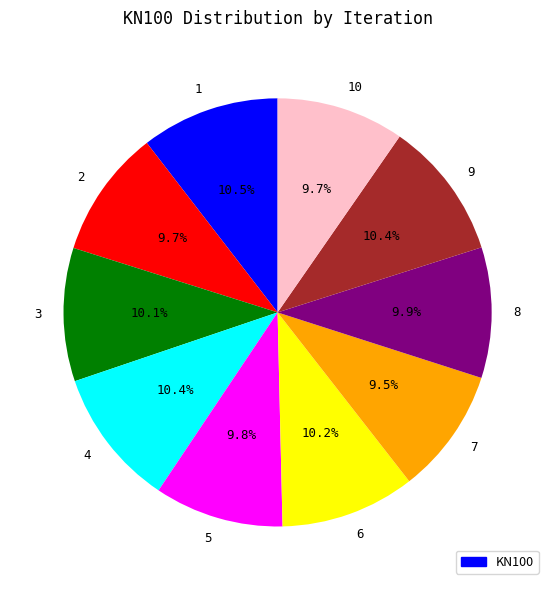

Combined, what portion of the pie is 7 and 8?

19.4%